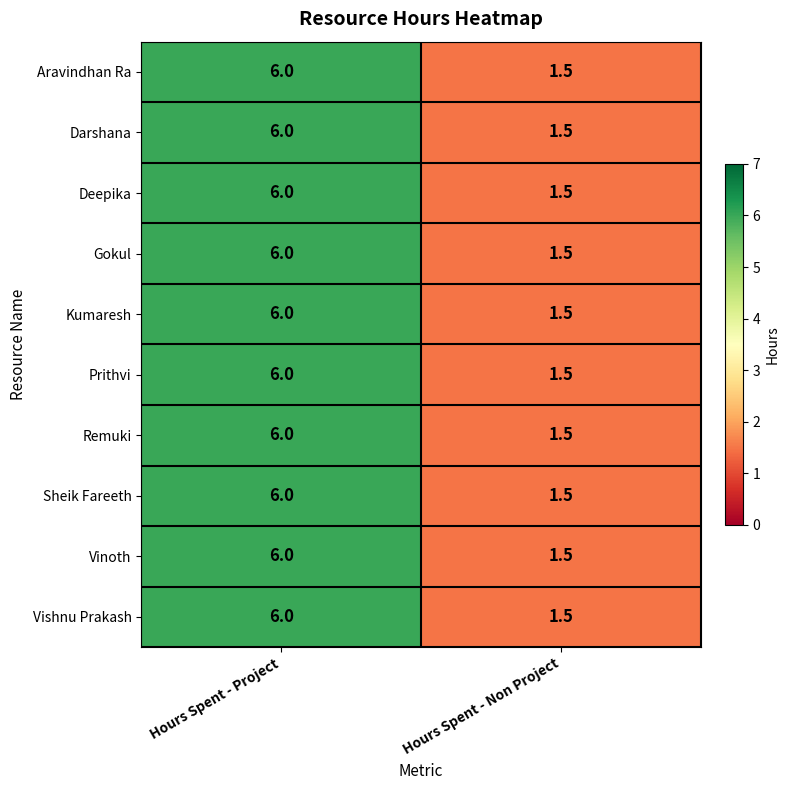

True or false: Aravindhan Ra has a value of 6.0 at Hours Spent - Project.

True